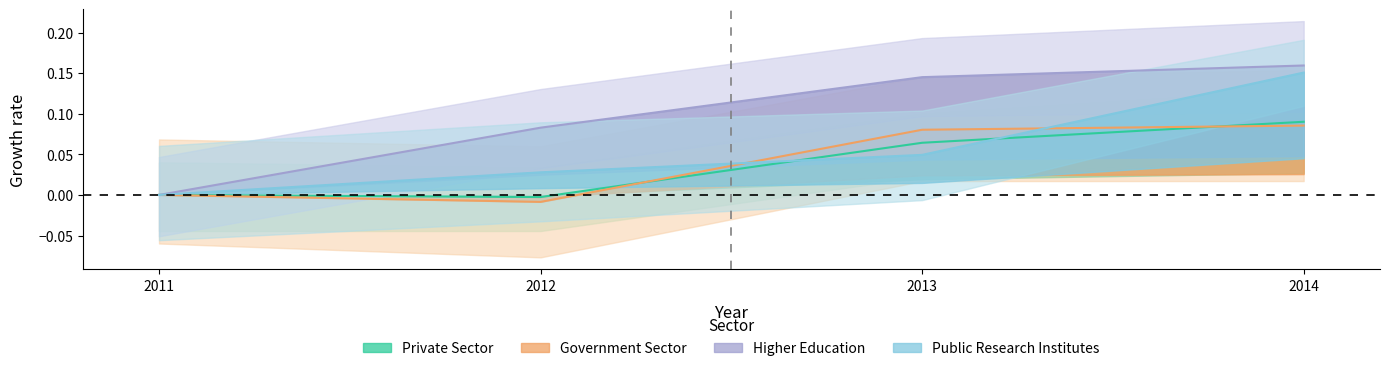

True or false: Public Research Institutes Researchers and Higher Education Researchers intersect in this chart.

False